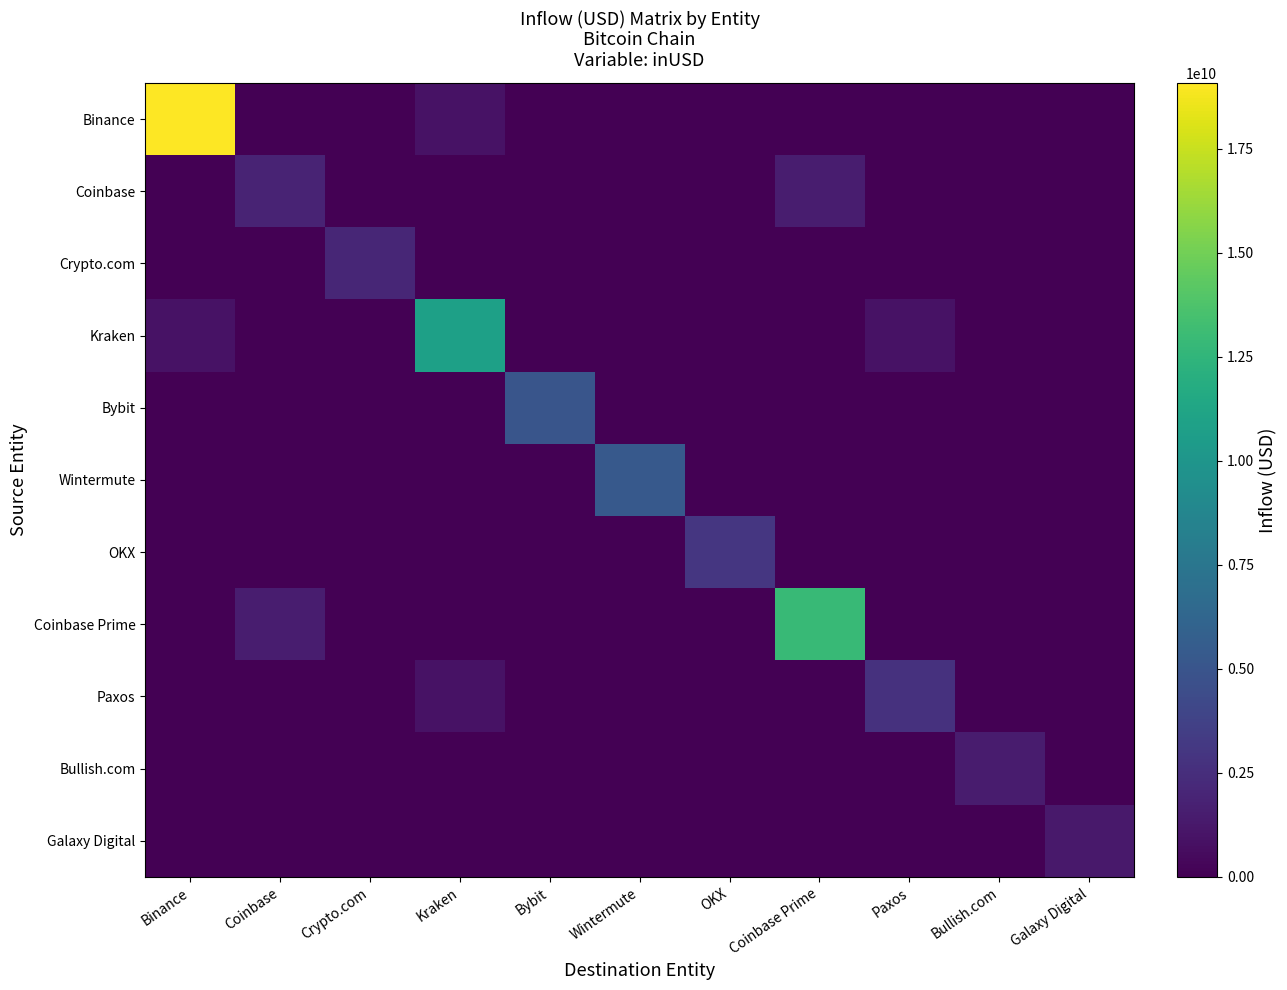

Which series has the largest range (max minus min)?

Binance